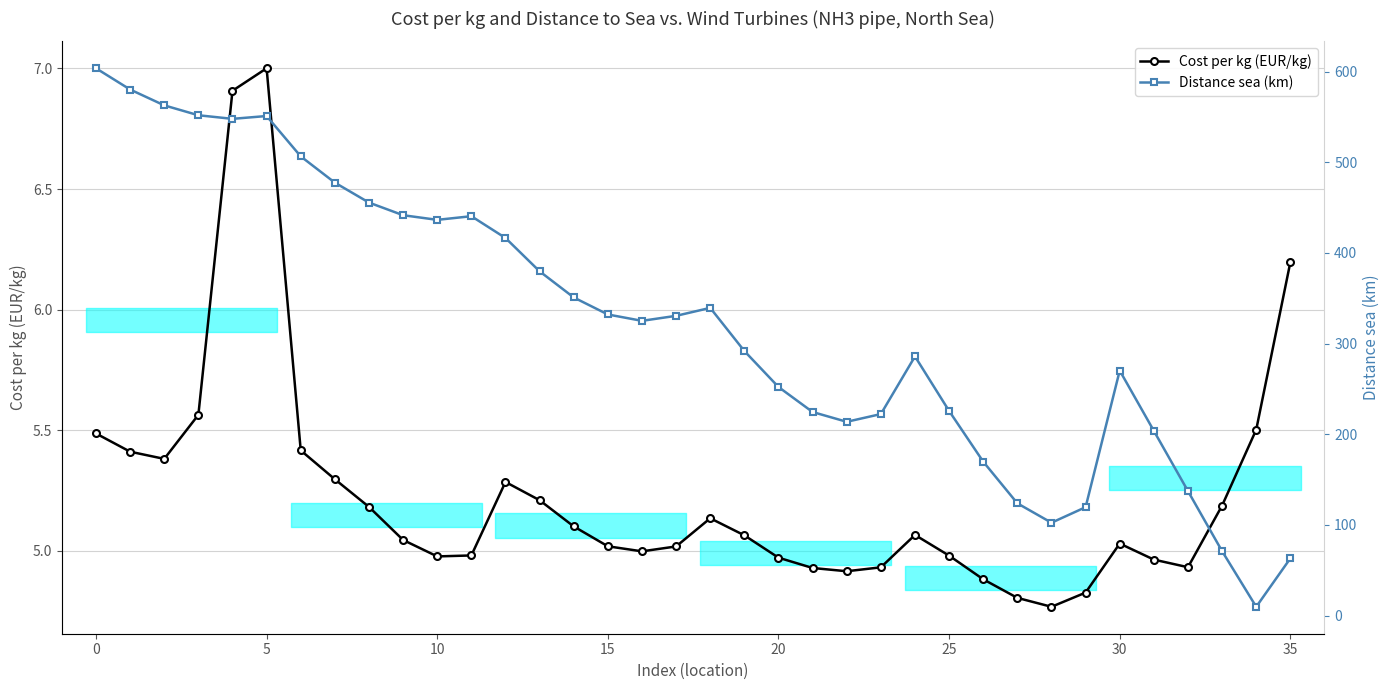

Rank the series by their maximum value, from lowest to highest.

Cost per kg (EUR/kg), Distance sea (km)